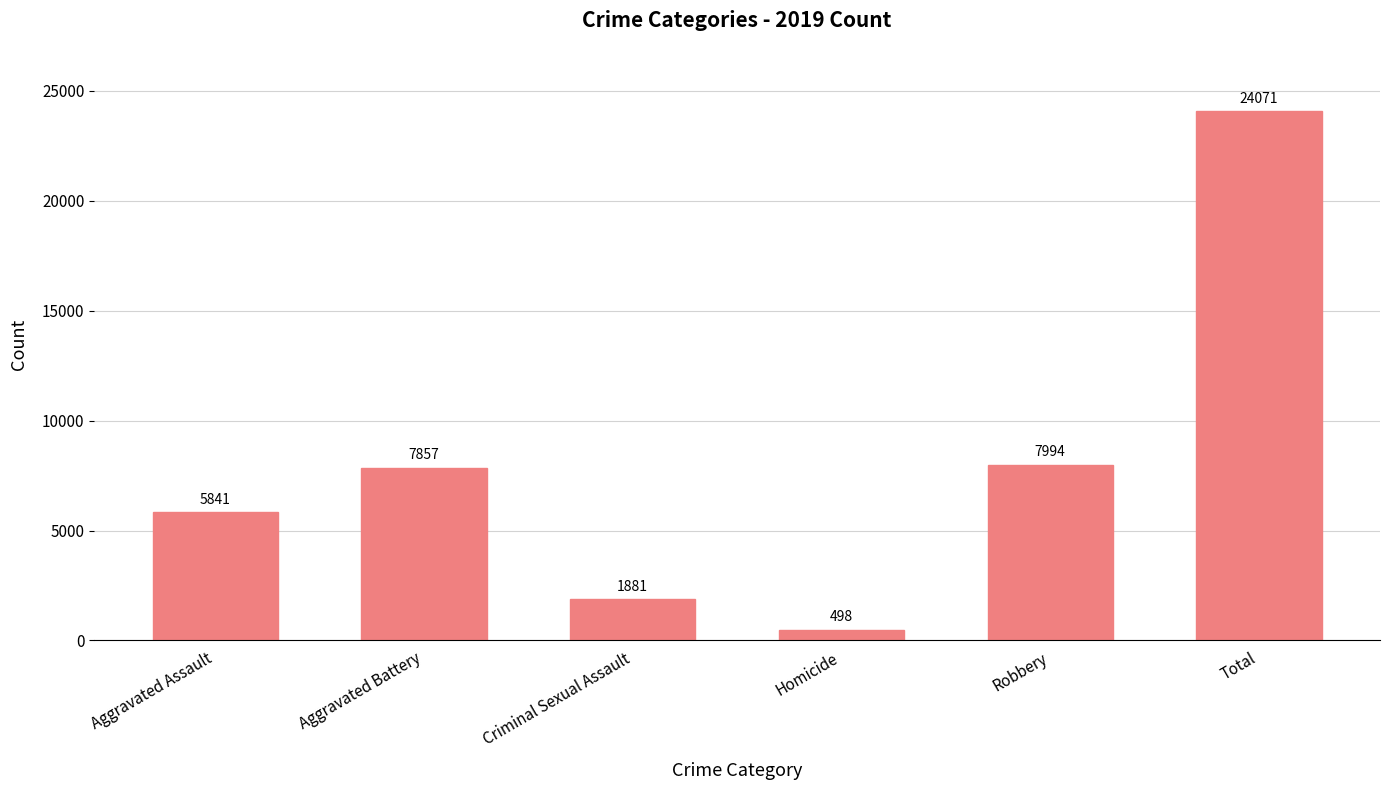

What is the value of the 4th bar from the left?

498